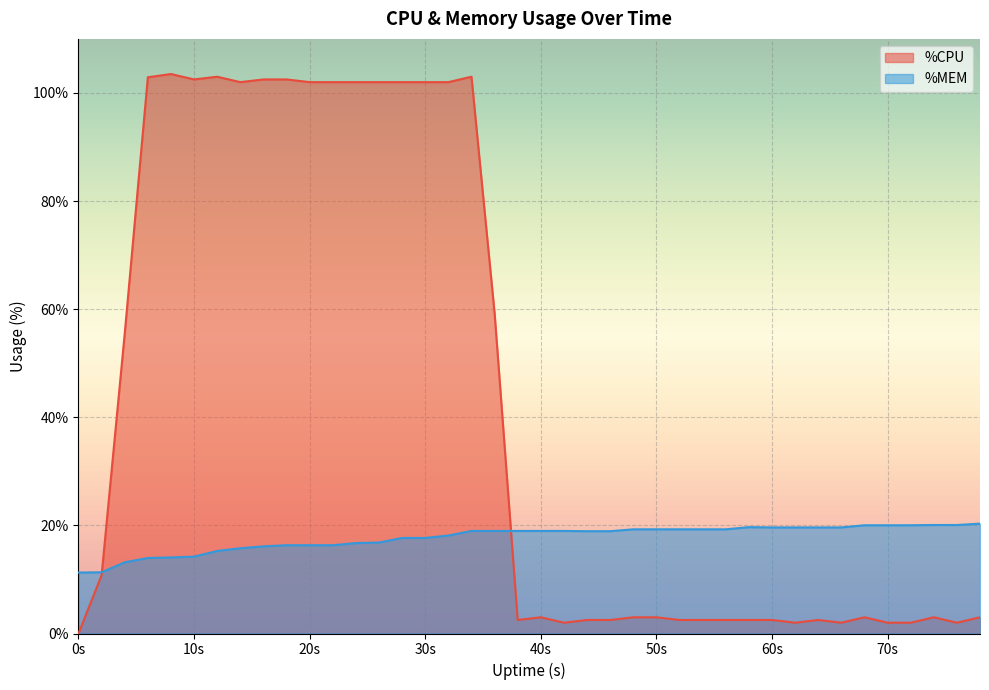

How many distinct data groups are displayed?

2